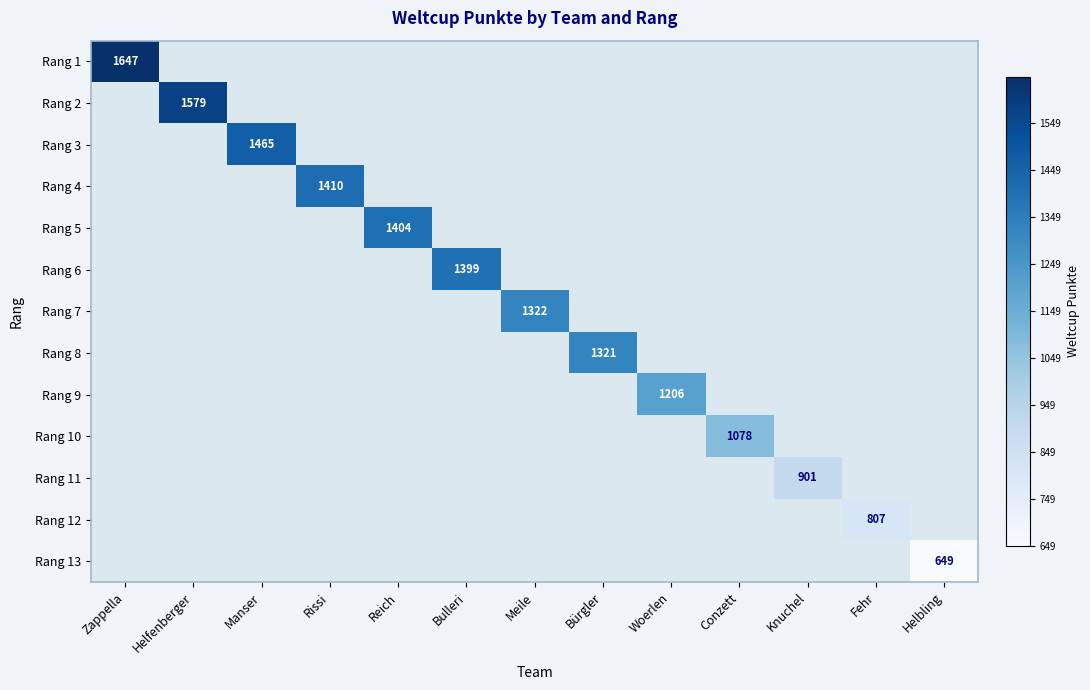

How many data points does each series have?

13